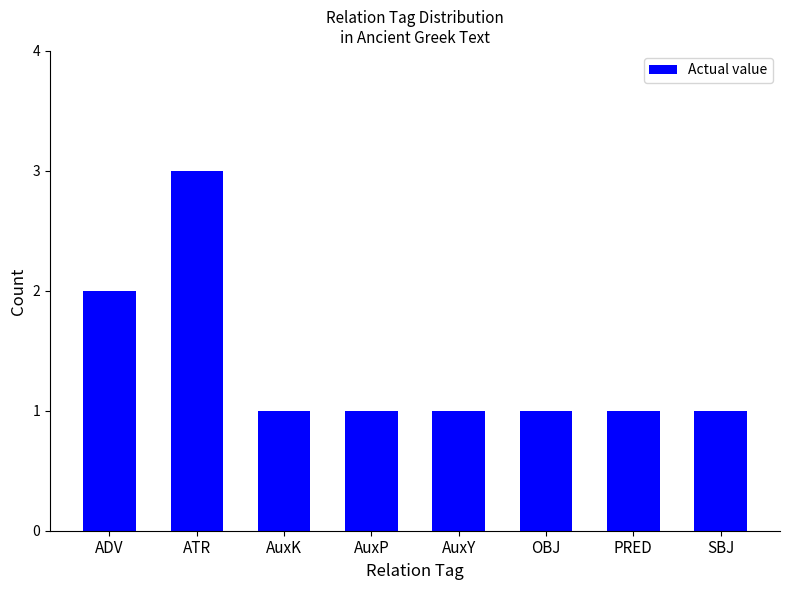

What is the ratio of the value at OBJ to the value at SBJ?

1.0